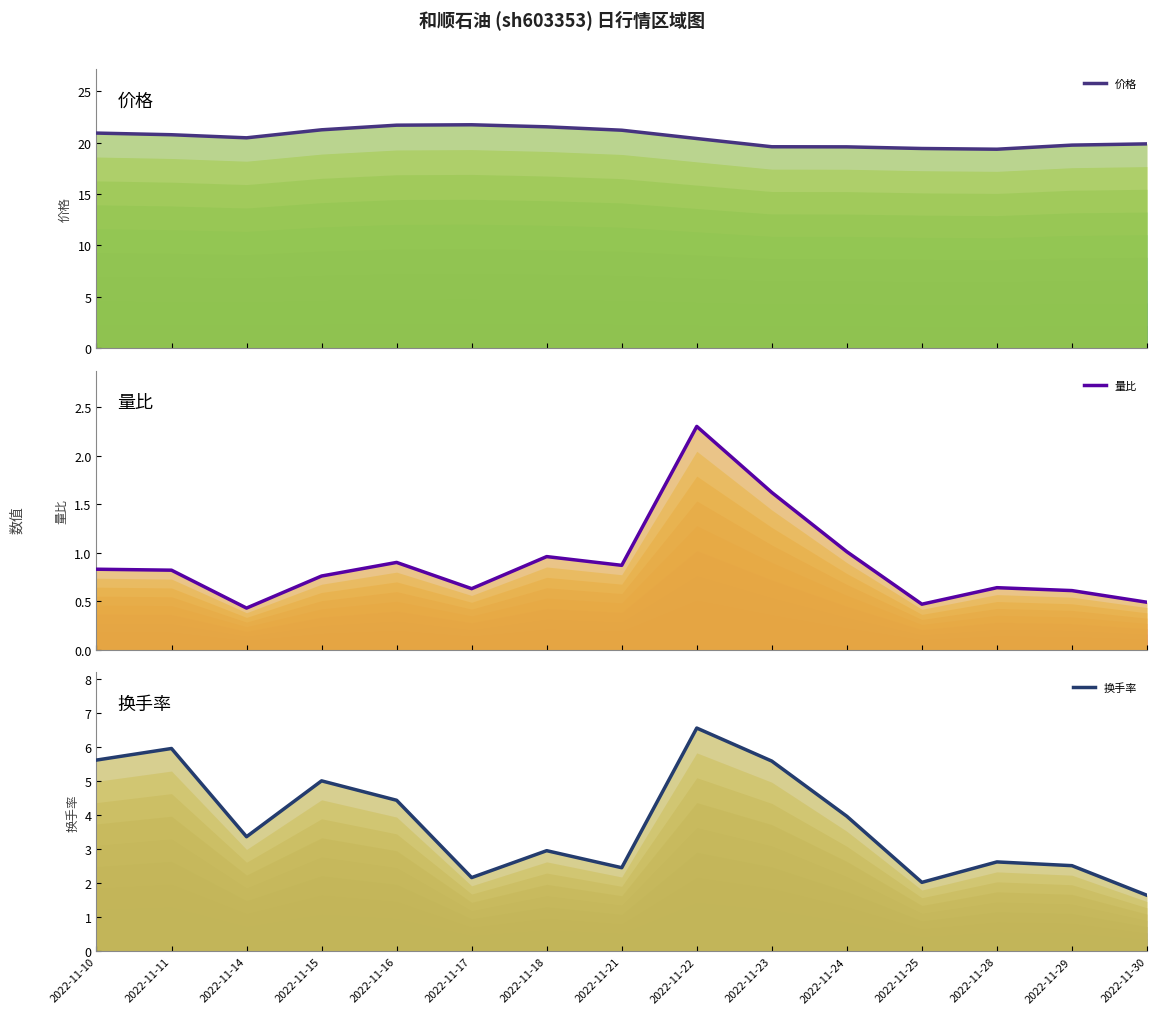

Where is 量比 nearest to the value 1?

2022-11-24